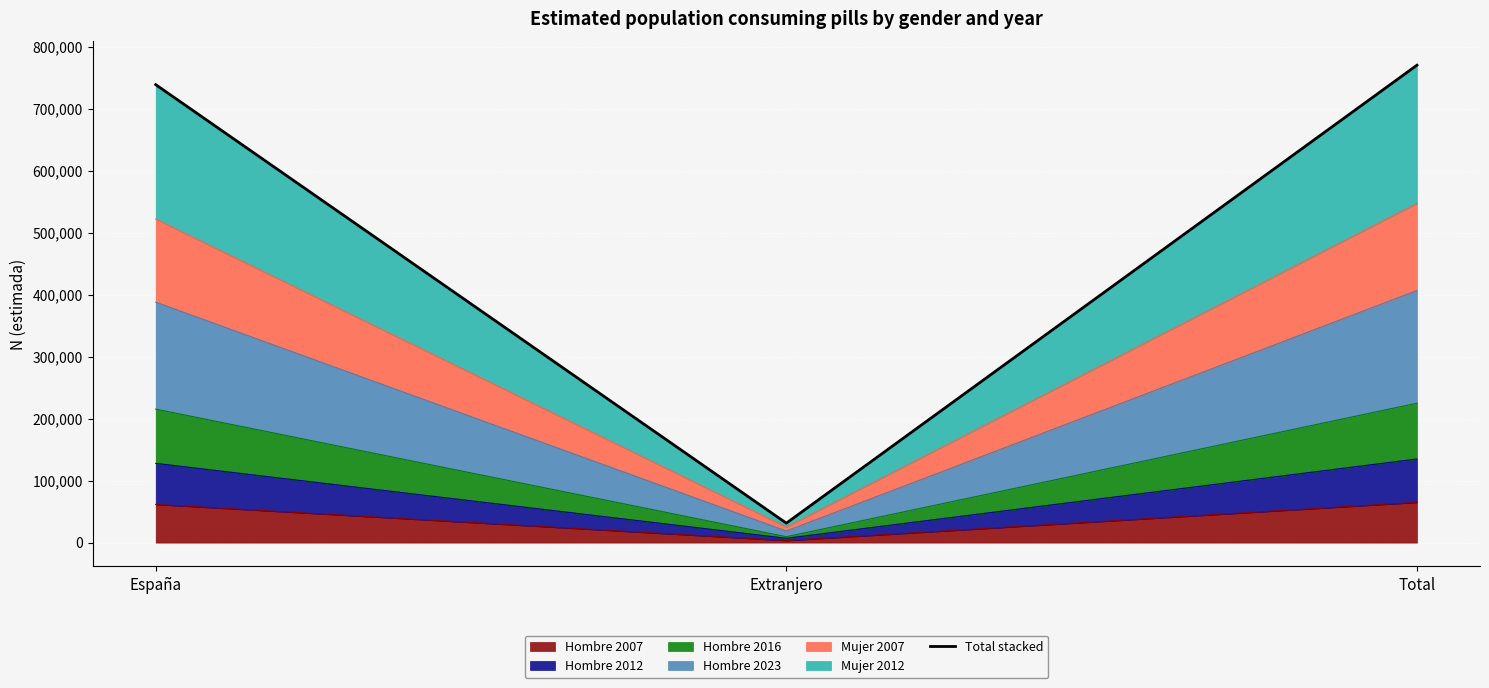

Reading left to right, what are all the values shown in this chart?

España=738986	Extranjero=31387	Total=770372